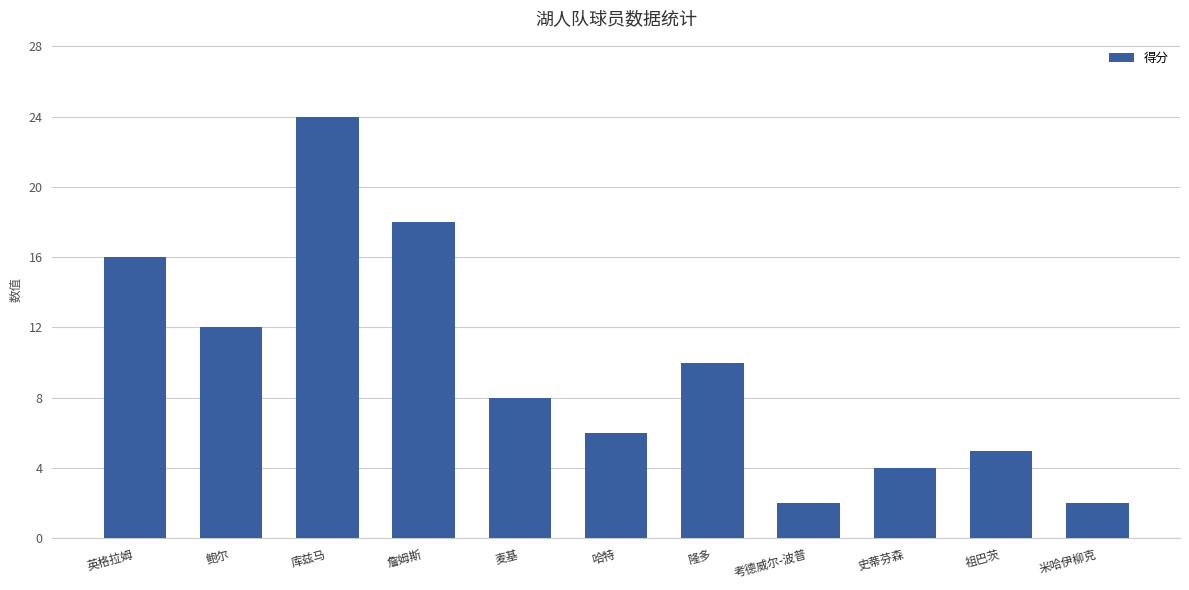

How many series are shown in this chart?

1